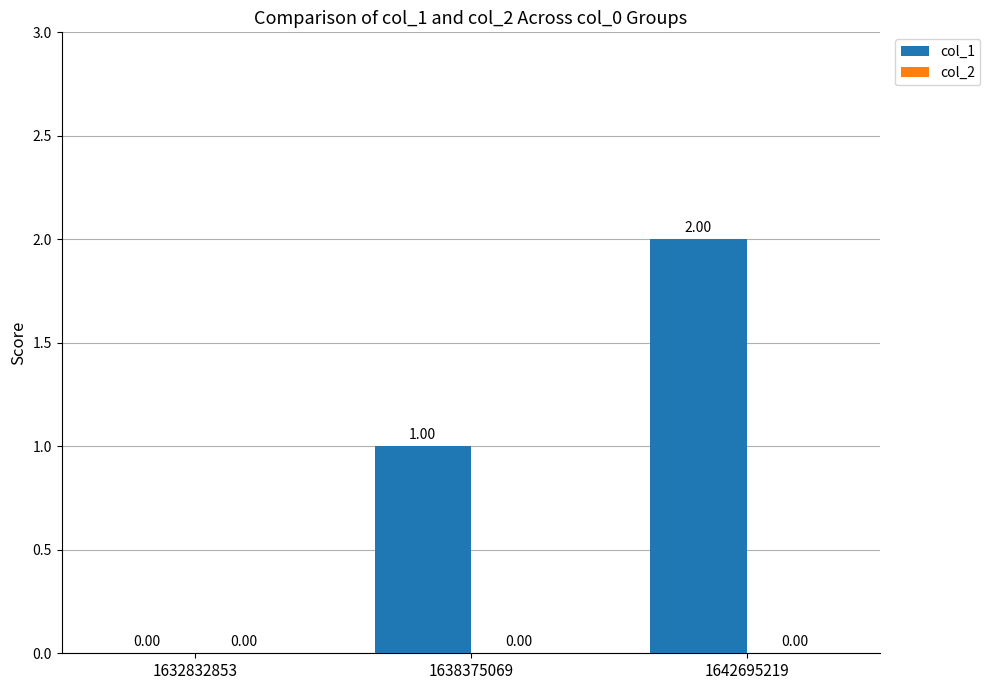

What is the change in value from 1632832853 to 1642695219?

+2